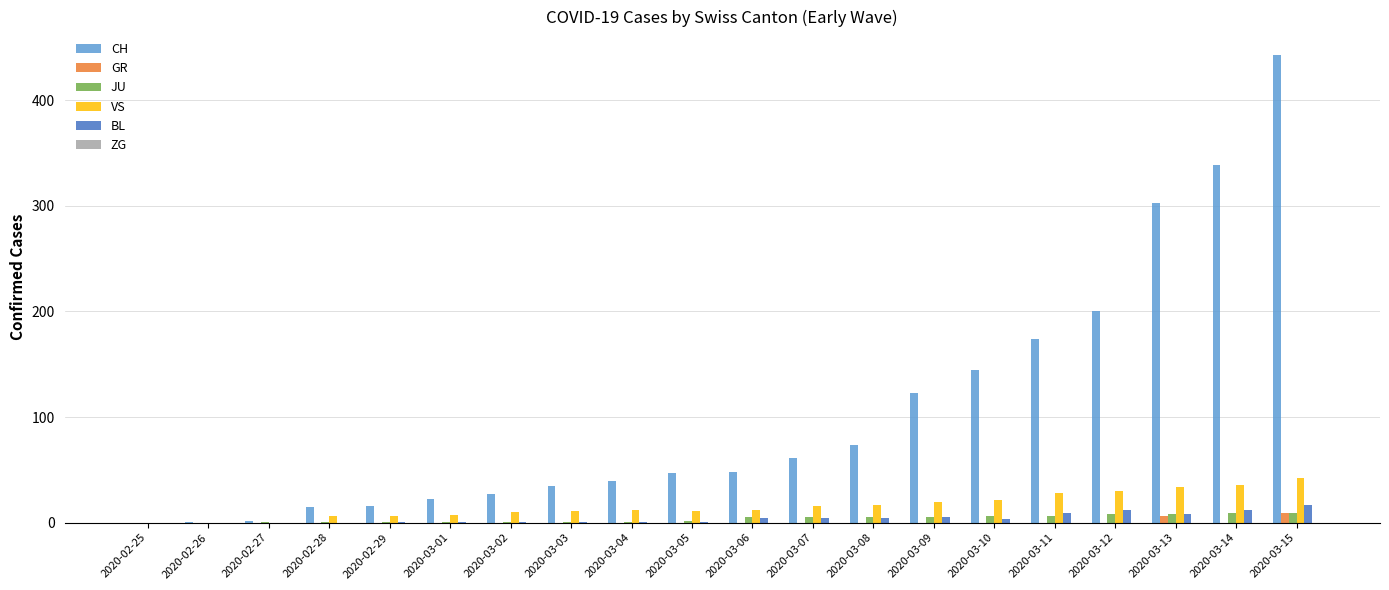

Is the value of VS at 2020-03-10 greater than the value of GR at 2020-03-05?

Yes